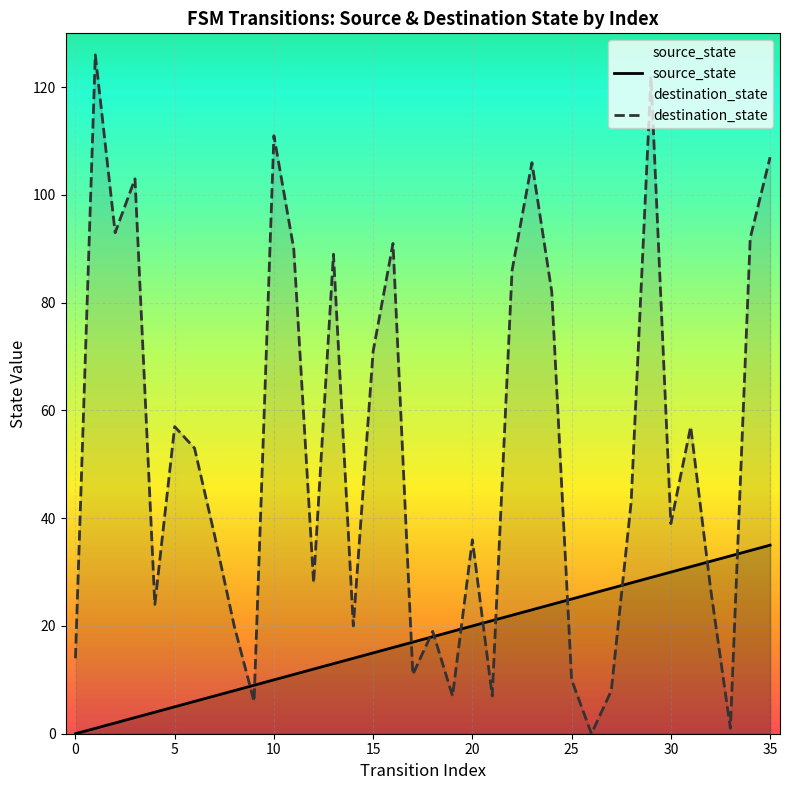

What is the sum of all values?

630